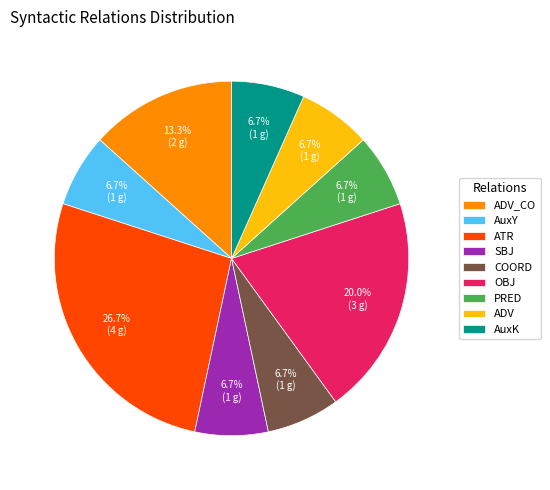

Is there any slice that represents more than half of the pie?

No